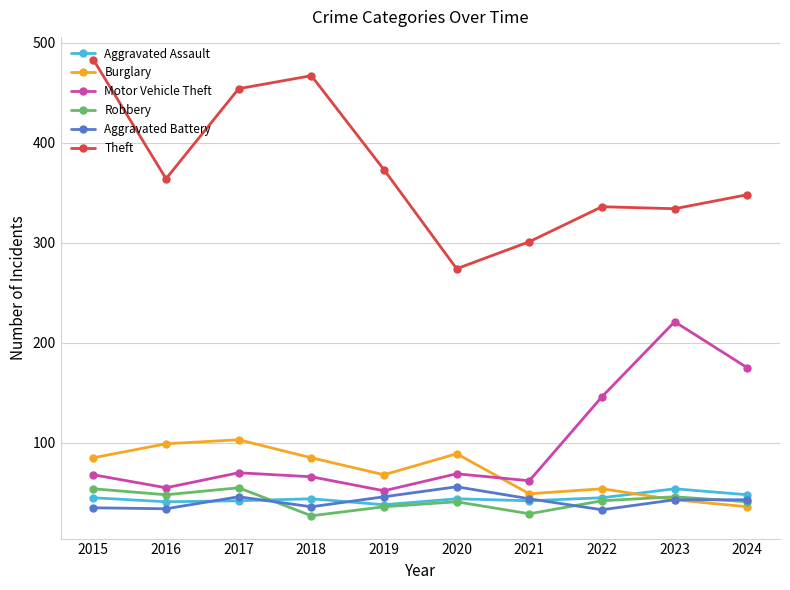

What is the difference between the Burglary values at 2018 and 2024?

49